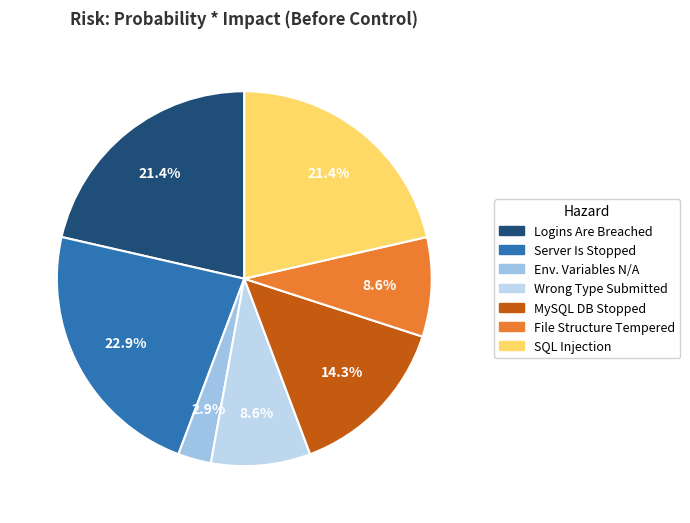

Does Server Is Stopped represent more than half of the total?

No